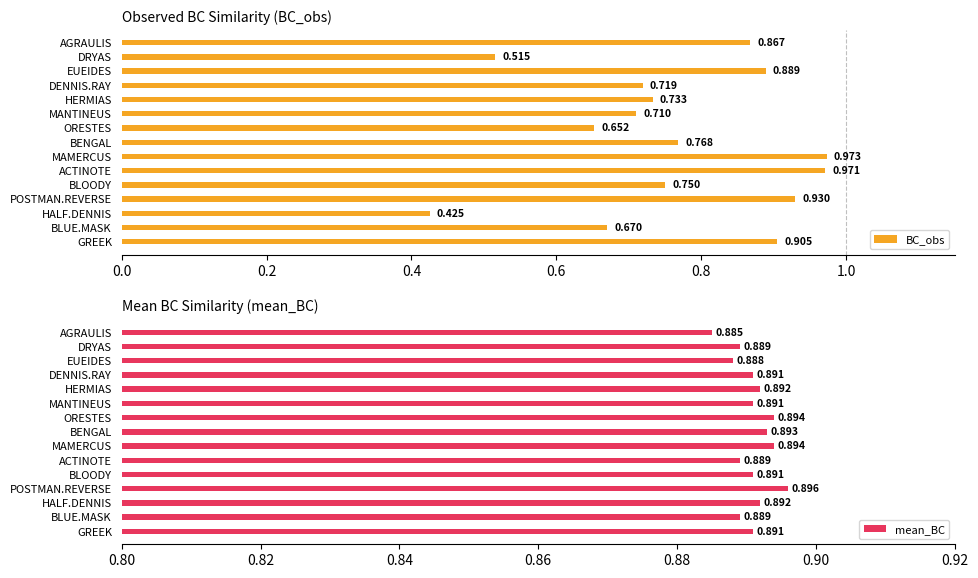

How many groups of bars are there?

15